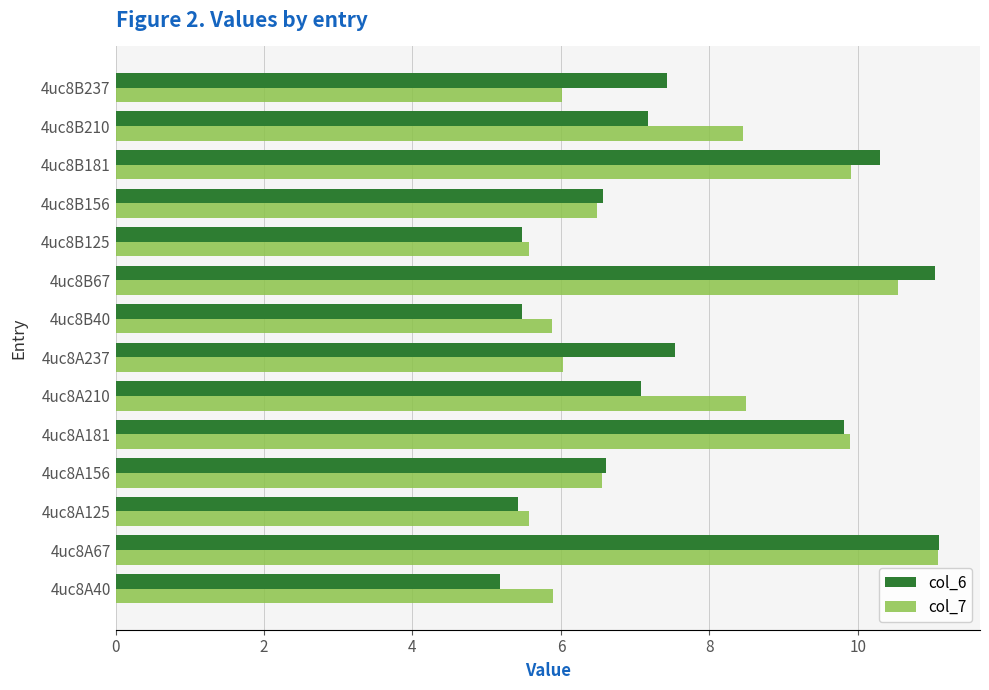

The value of col_6 at 4uc8A67 is 14.5. True or false?

False